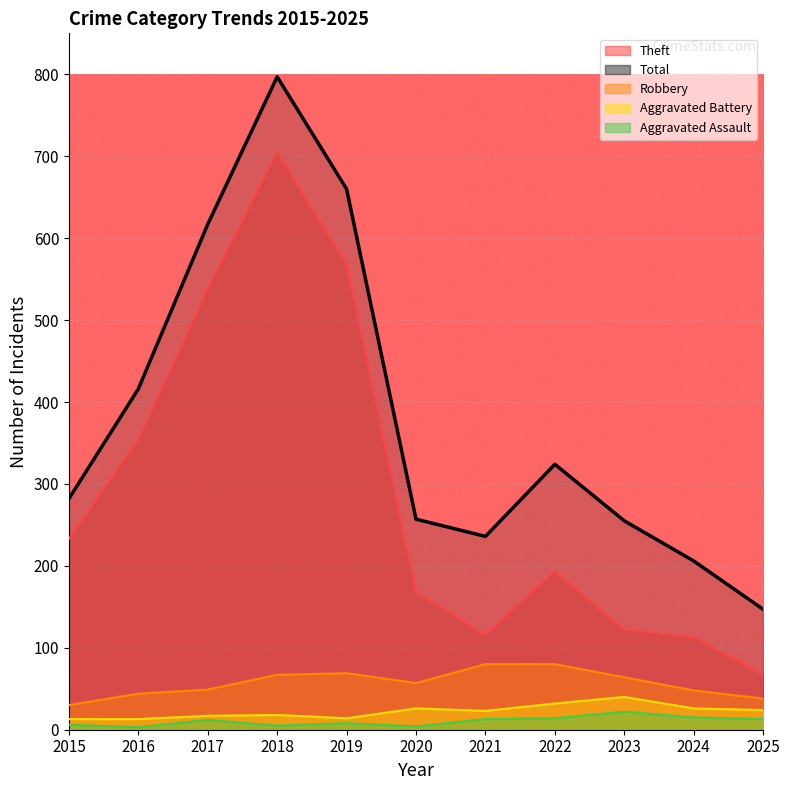

What value does the Robbery series have at 2015?

30